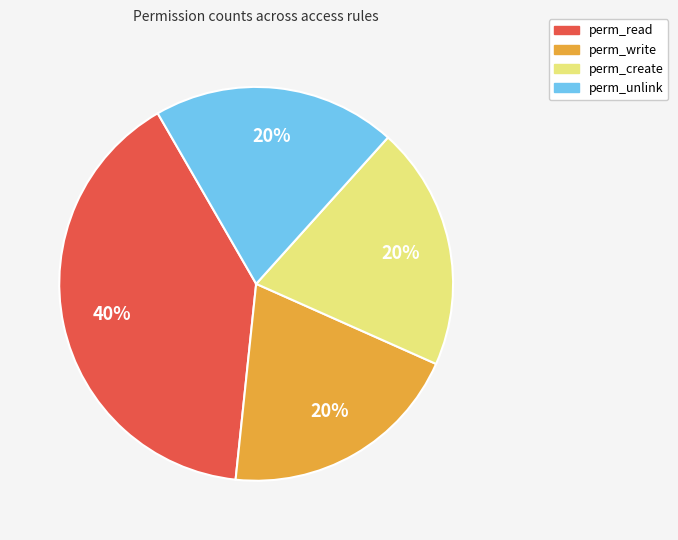

To the nearest percent, what is the difference between the largest and smallest slice percentages?

20%